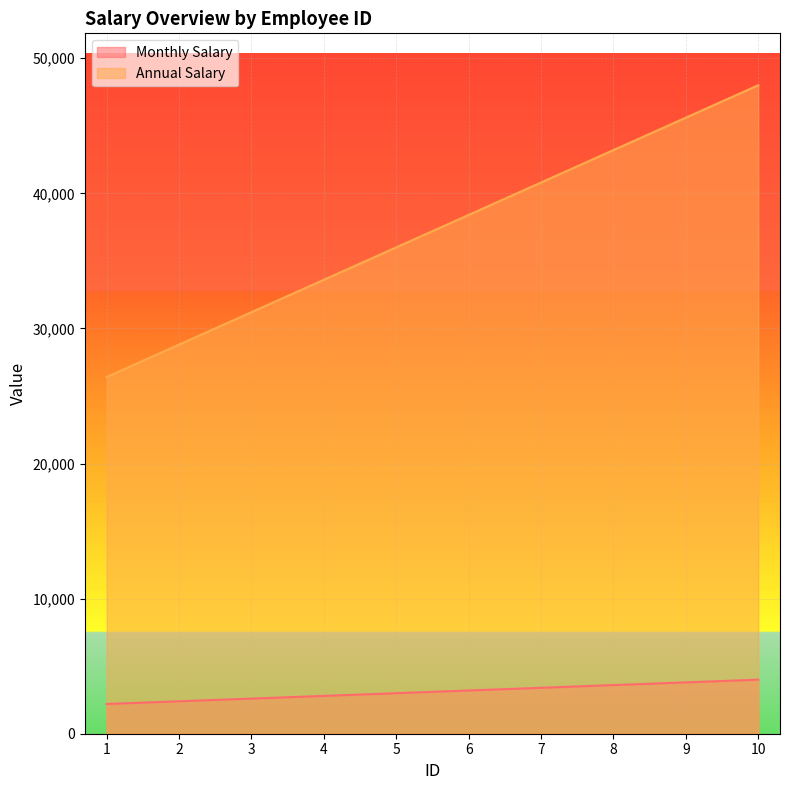

True or false: Annual Salary and Monthly Salary cross at least once.

False